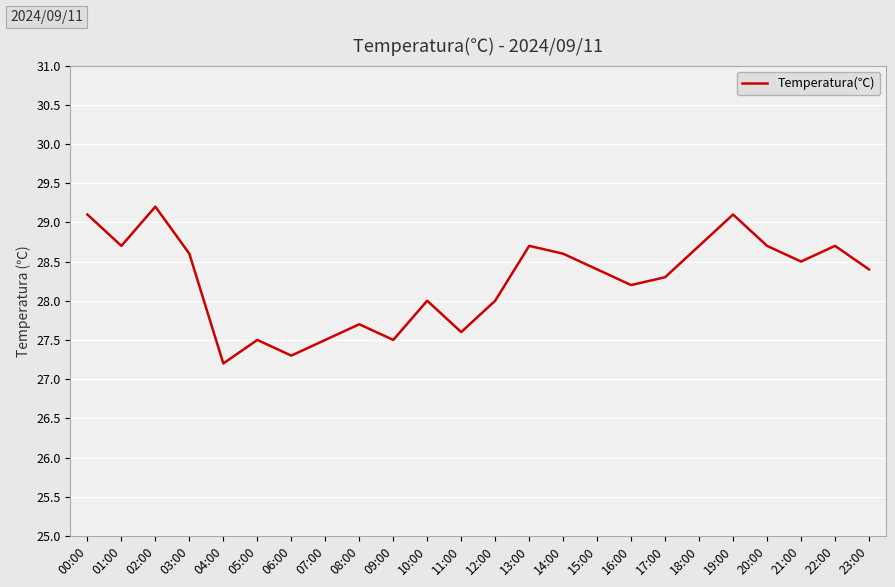

At which category does the data reach its first local peak?

02:00